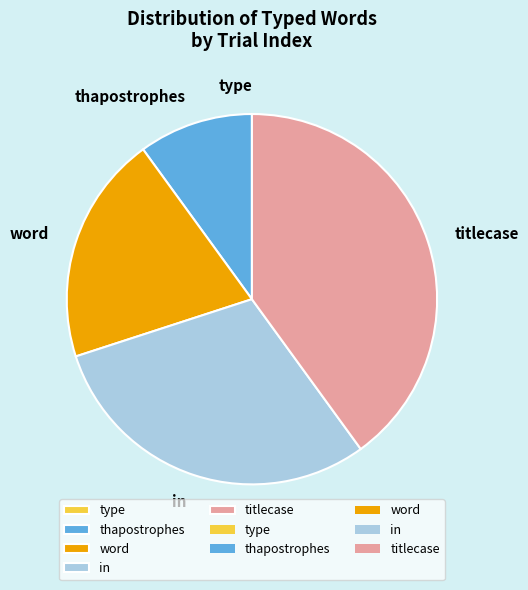

The thapostrophes slice represents 10% of the pie. True or false?

True